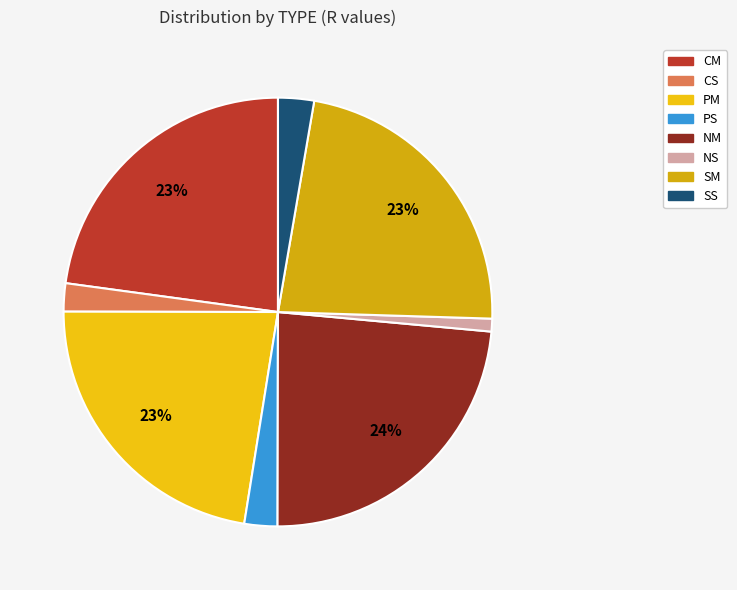

Combined, do SM and CM account for over 50%?

No